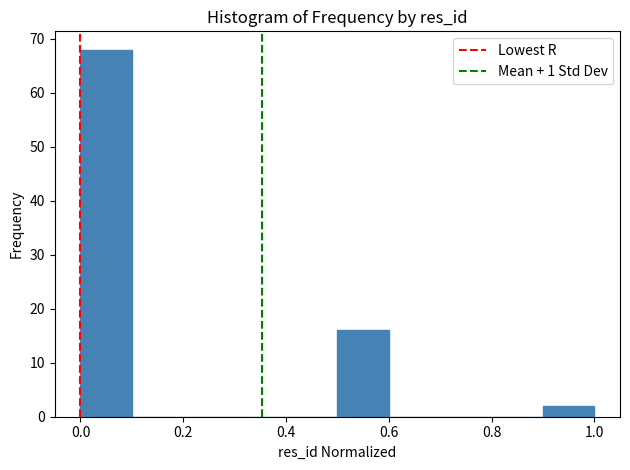

Reading left to right, transcribe this chart: for each bar, give the range it covers on the x-axis and its height. The values are not printed on the chart, so give them approximately, as read against the axis.

0.0 to 0.1: 68
0.1 to 0.2: 0
0.2 to 0.3: 0
0.3 to 0.4: 0
0.4 to 0.5: 0
0.5 to 0.6: 16
0.6 to 0.7: 0
0.7 to 0.8: 0
0.8 to 0.9: 0
0.9 to 1.0: 2